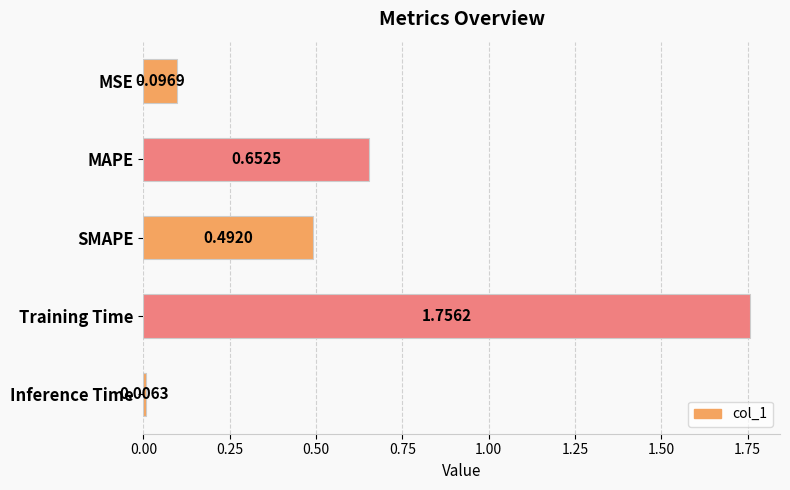

What is the difference between the maximum and second lowest values?

1.7